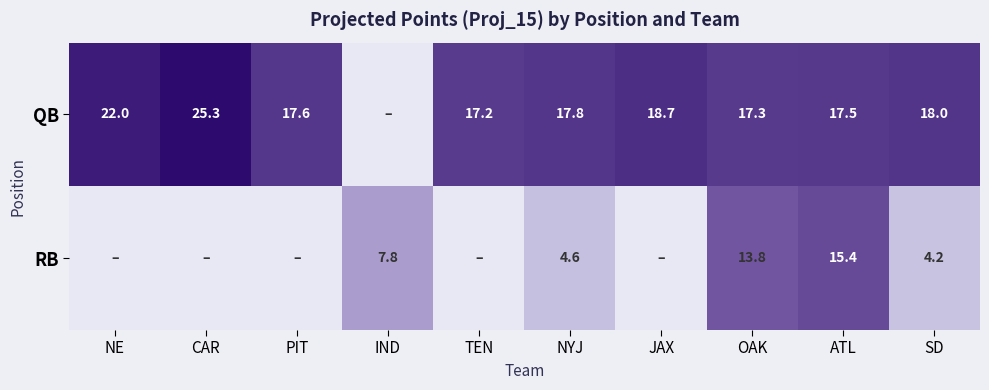

What is the difference between the QB values at NYJ and OAK?

0.5